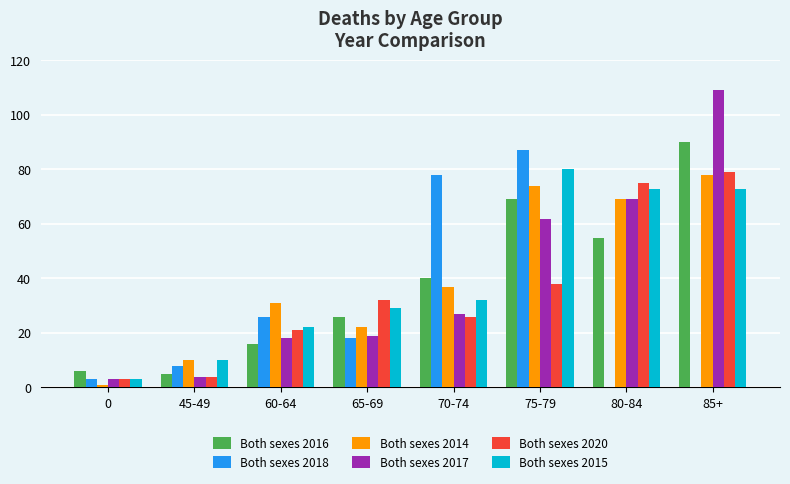

What is the approximate value of Both sexes 2016 at 75-79?

69